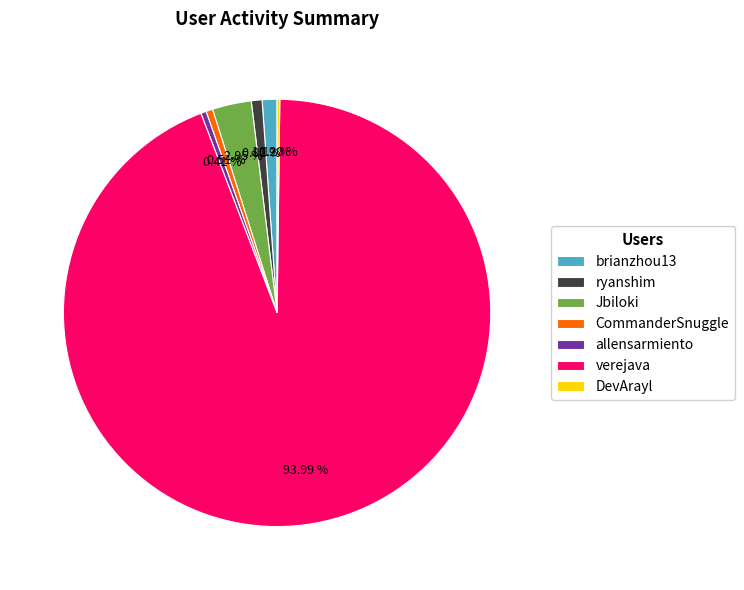

To the nearest percent, what is the average slice percentage?

14%